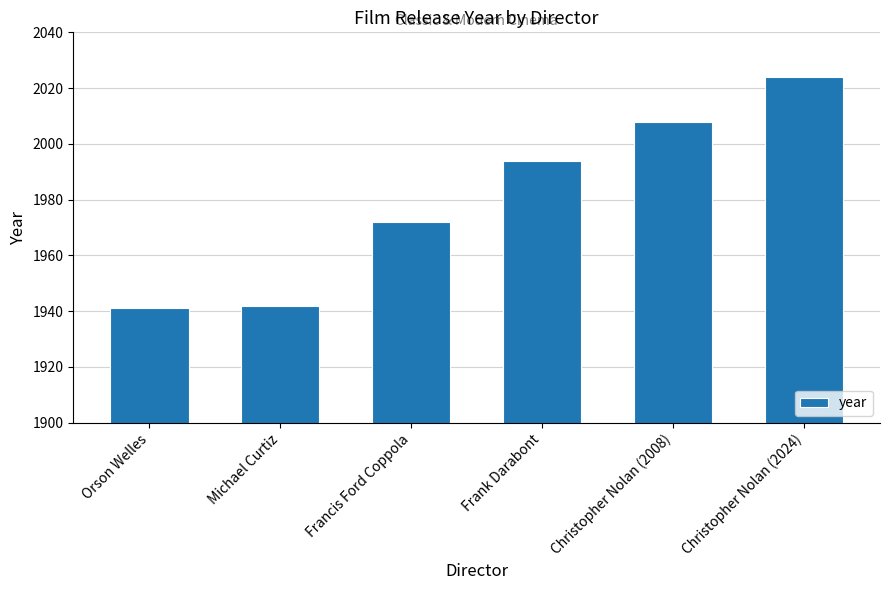

What is the label of the 3rd bar from the right?

Frank Darabont